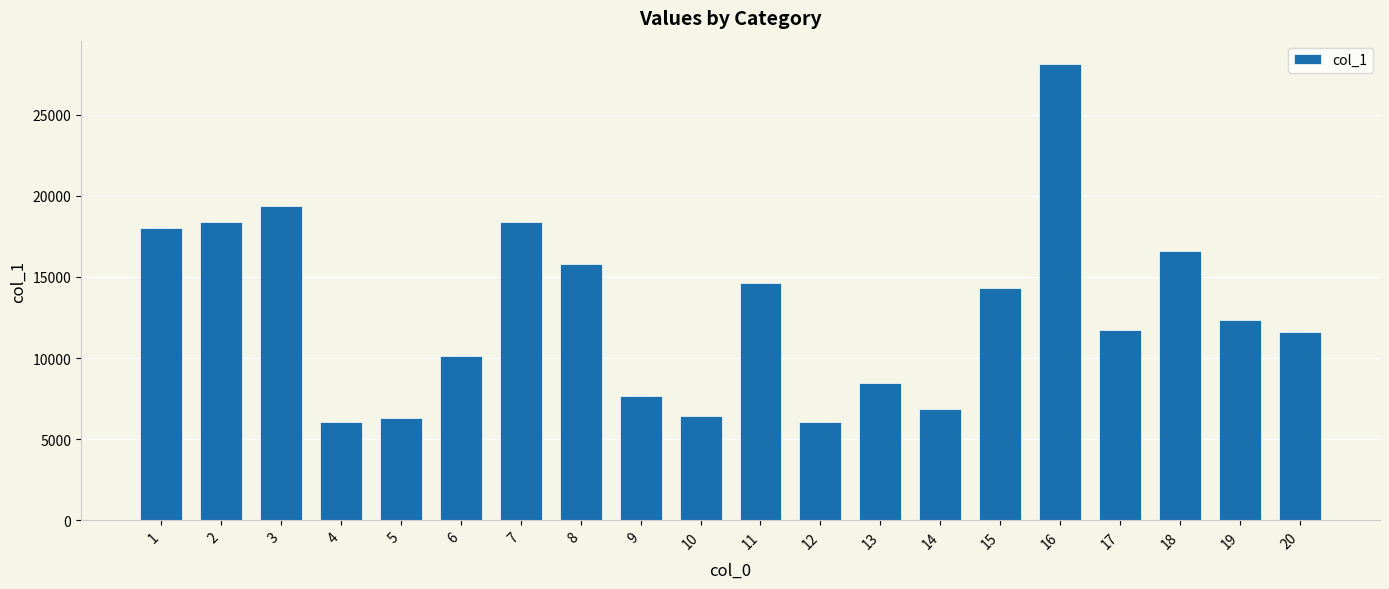

Approximately how many times larger is the value at 3 compared to 2?

1.1